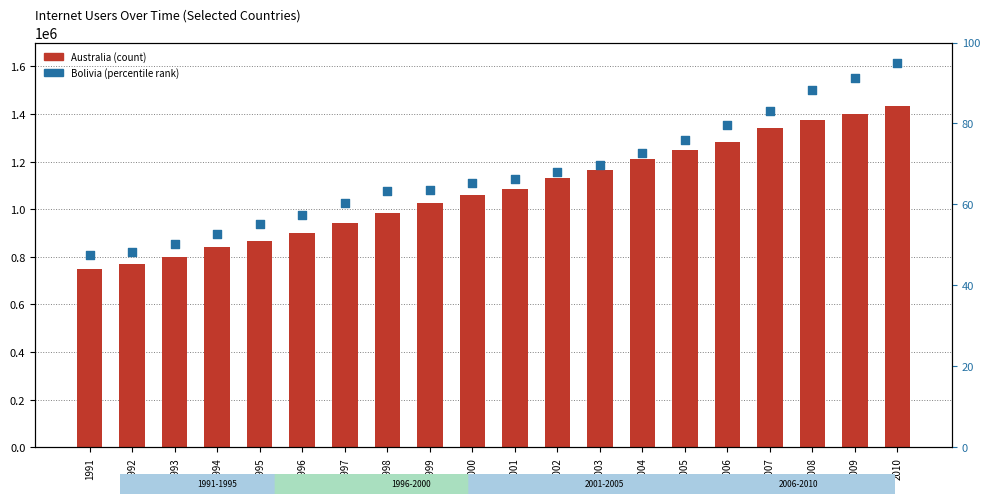

What is the total value across all series at 1996?

902270.5